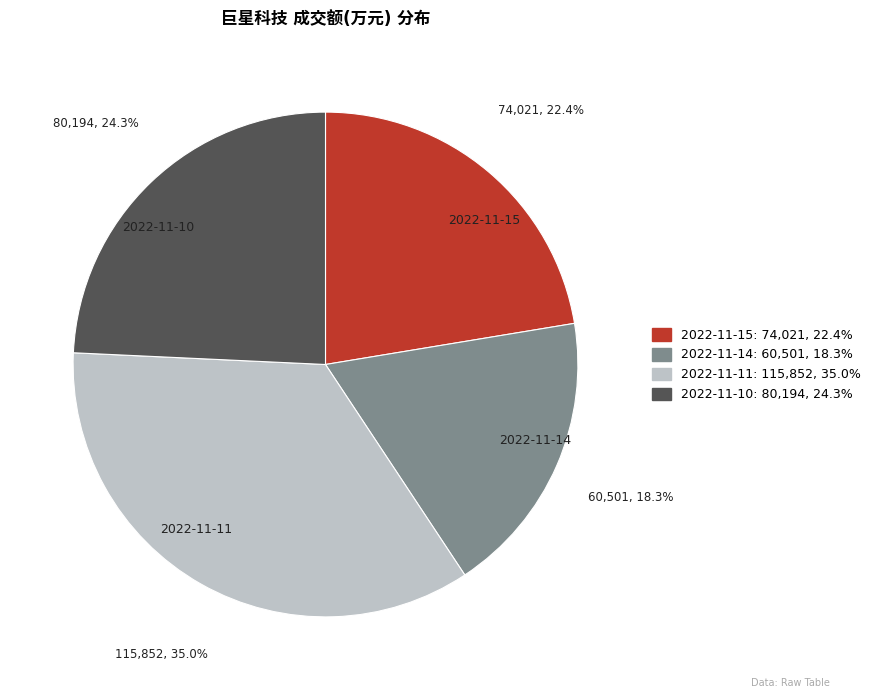

Between 2022-11-15 and 2022-11-10, which is larger?

2022-11-10